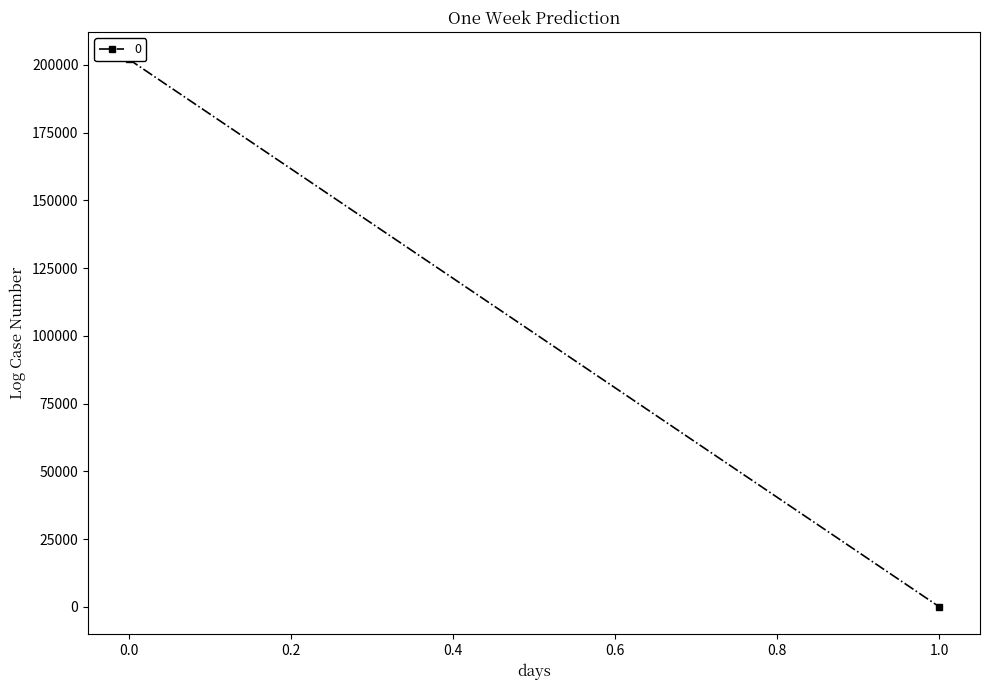

The chart shows a value of 0.0 at 1. True or false?

False